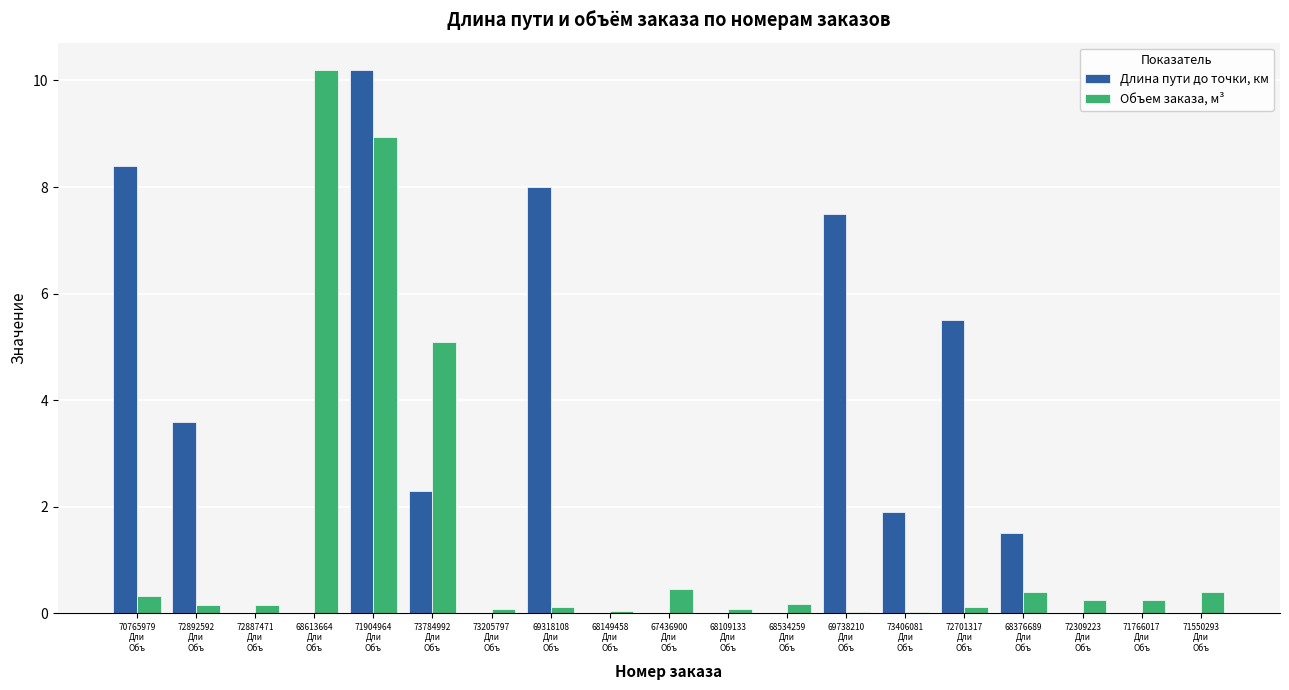

What is the greatest value displayed?

10.2